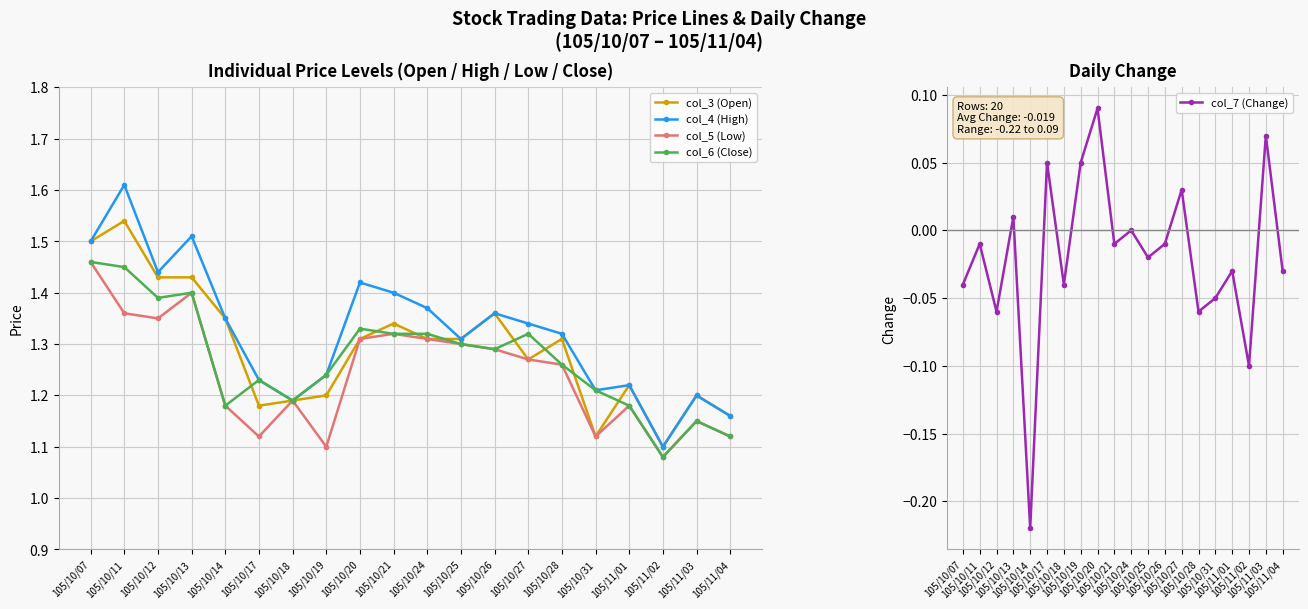

The value of col_7 (Change) at 105/10/20 is 0.1. True or false?

True